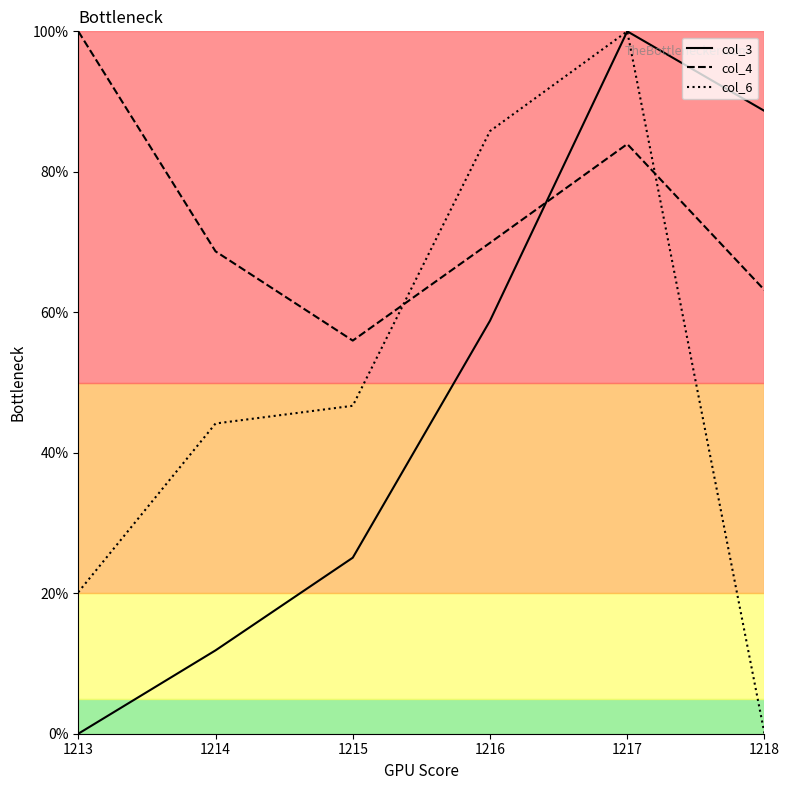

Is it true that col_4 equals 56.0 at 1215?

True